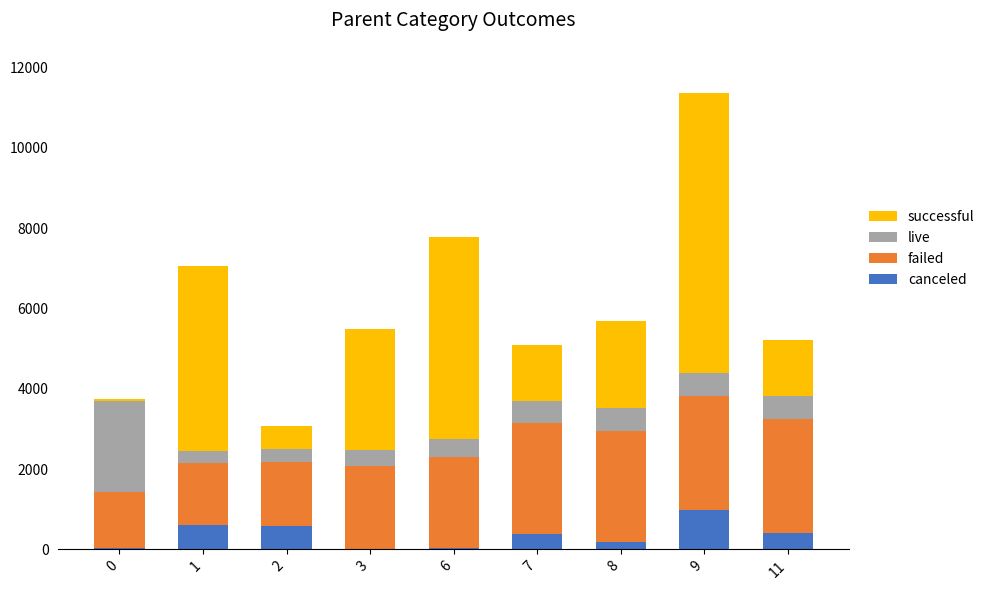

How many distinct data groups are displayed?

4